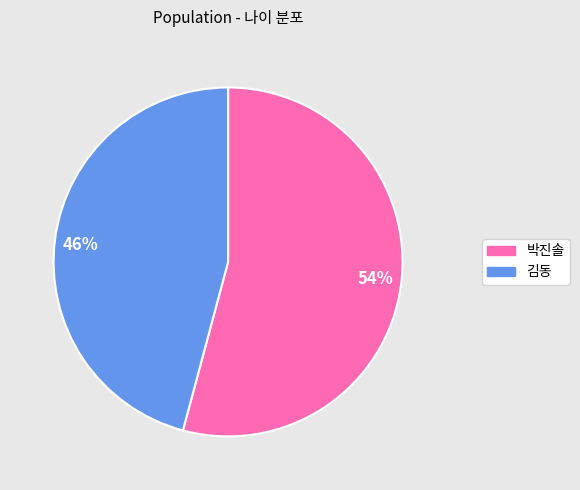

To the nearest percent, what percentage of the pie is 김동?

46%